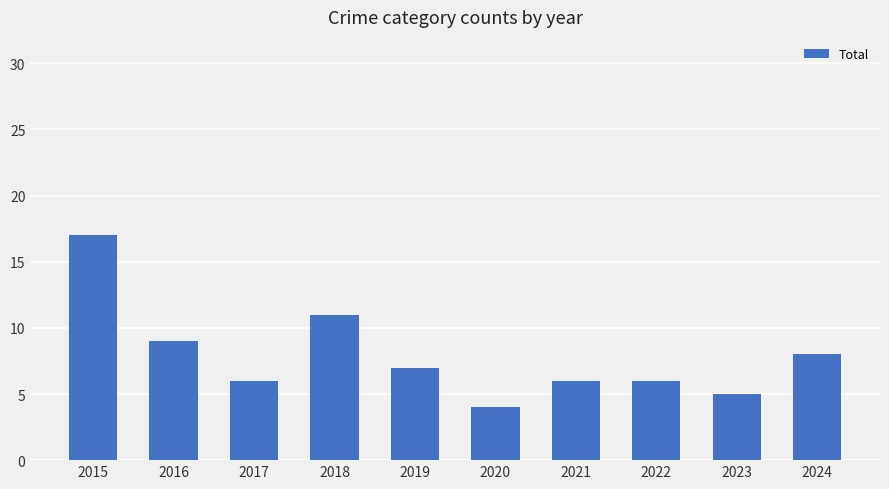

What is the sum of the values at 2015 and 2021?

23